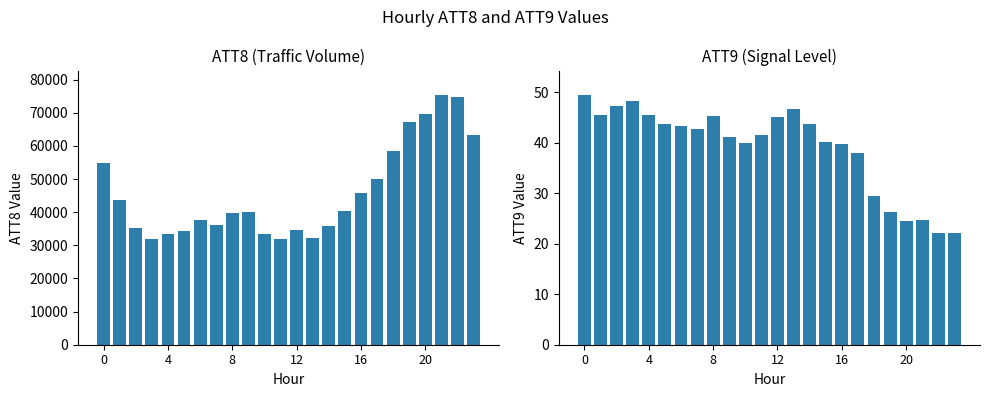

What are all the series names shown in the legend?

ATT8, ATT9